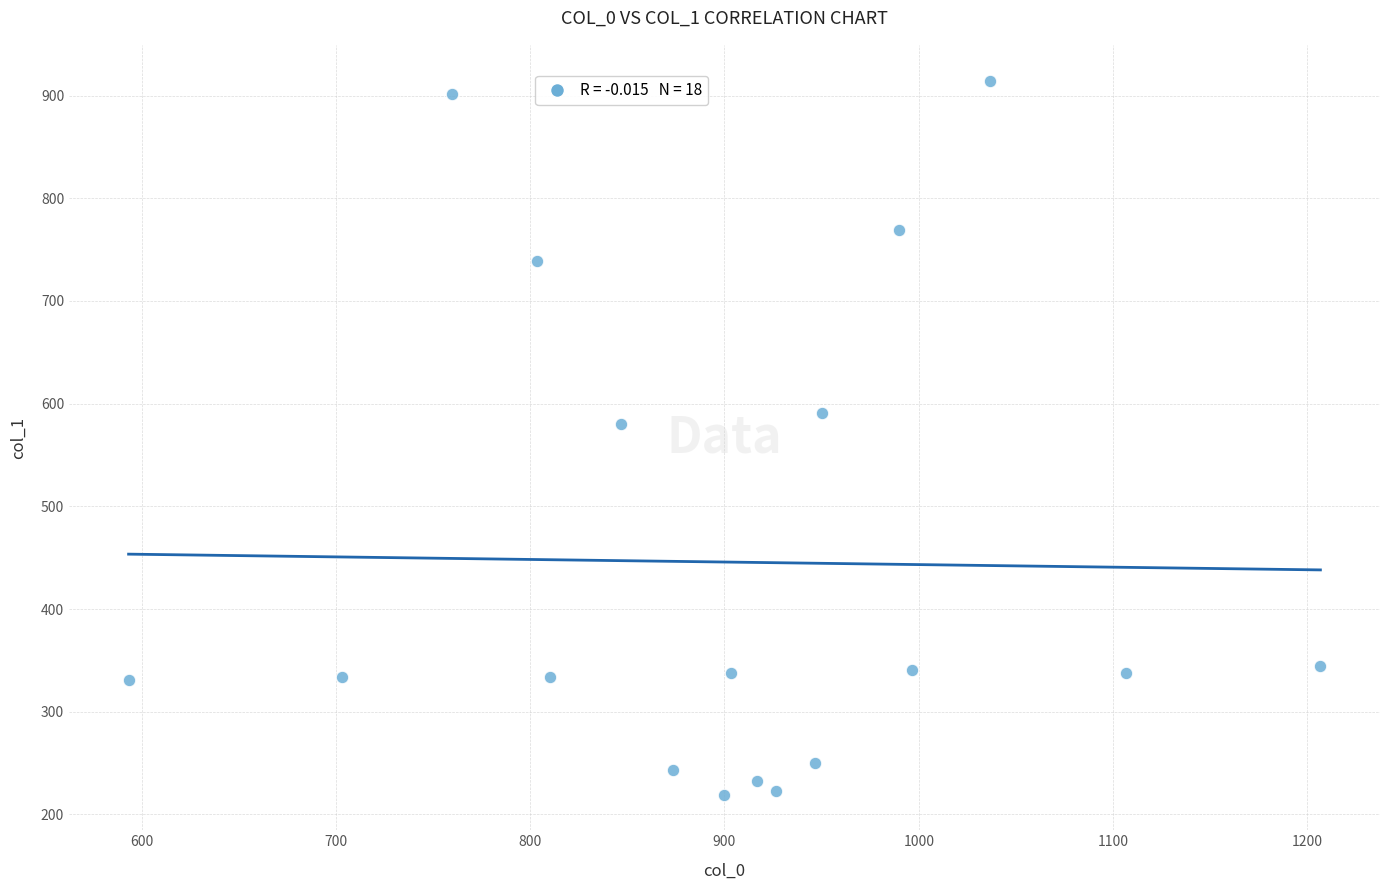

What is the range of X values (max minus min)?

613.3